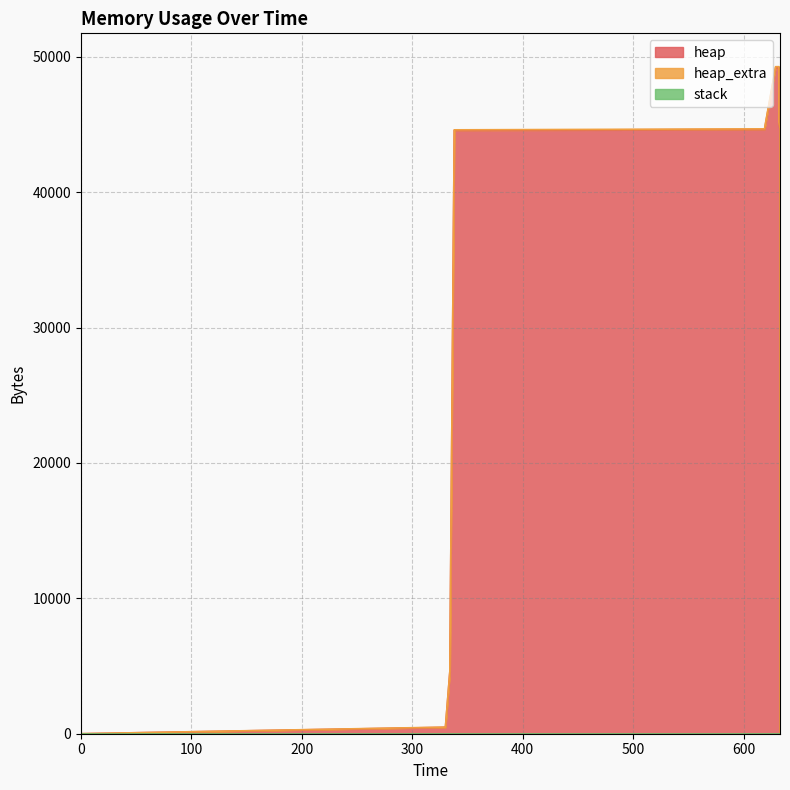

What is the value of the heap point at the 7th from the left?

49199